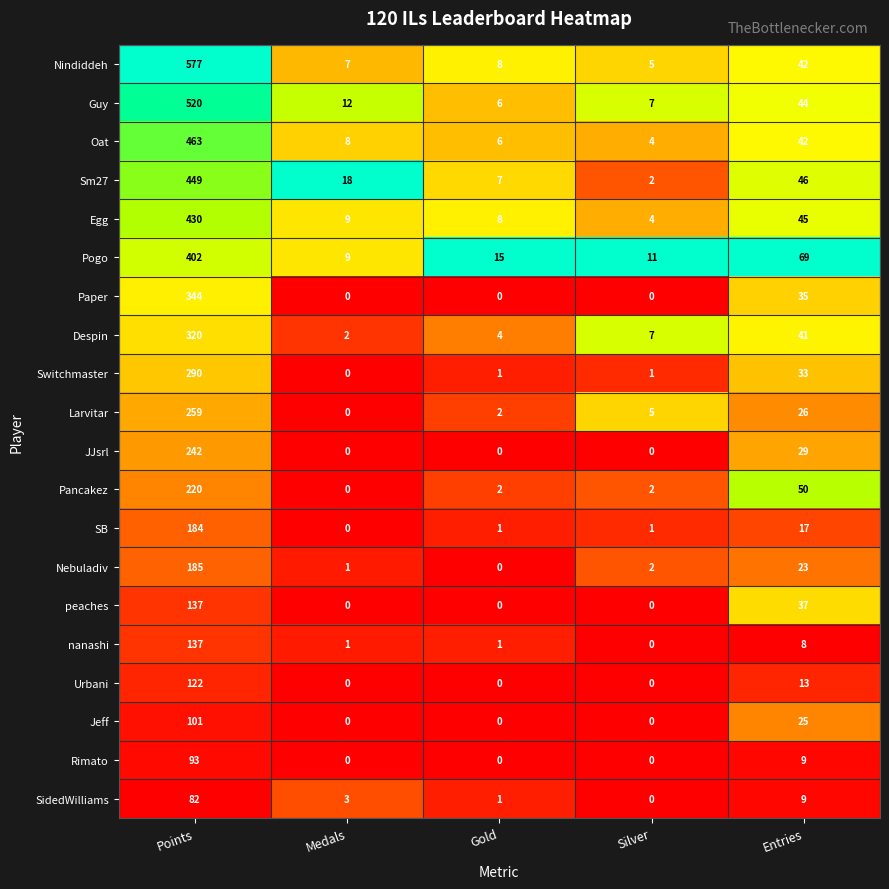

At which label does Larvitar first exceed 5?

Points